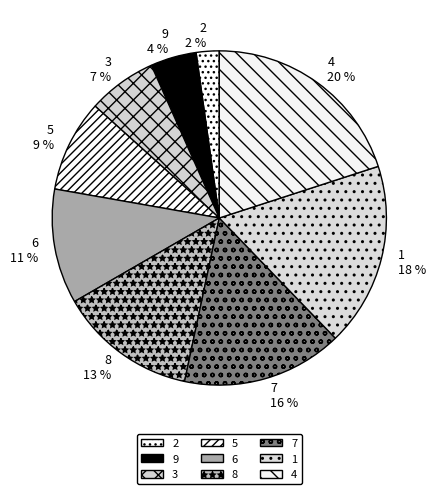

What is the largest slice in the pie chart?

4